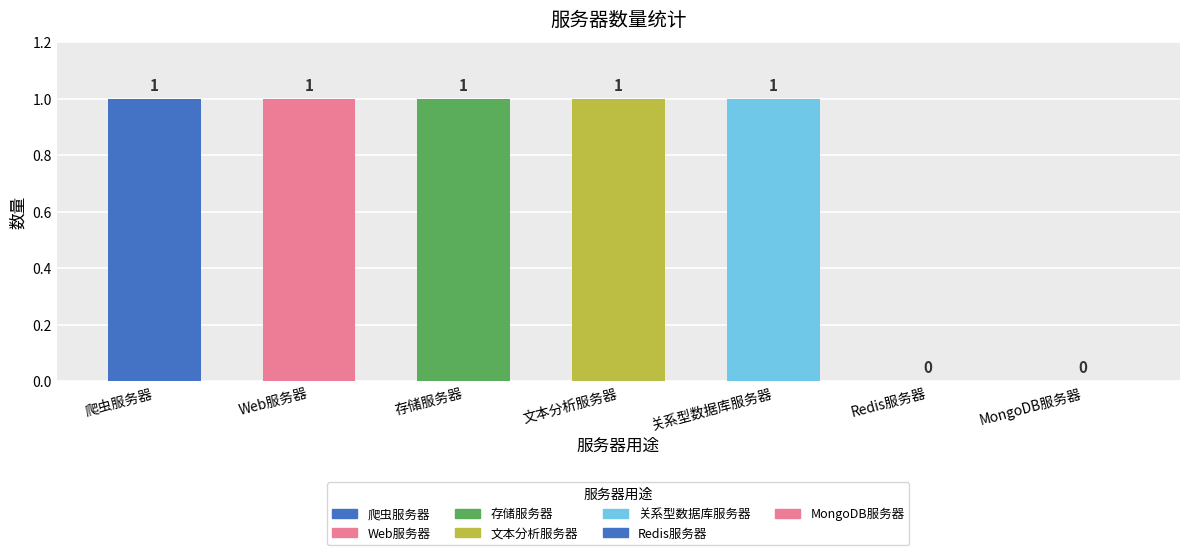

What is the difference between the values at Web服务器 and Redis服务器?

1